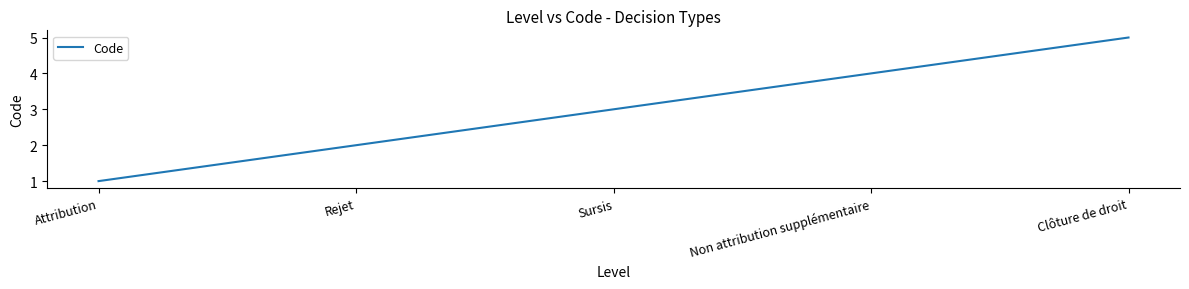

What is the ratio of the value at Clôture de droit to the value at Rejet?

2.5